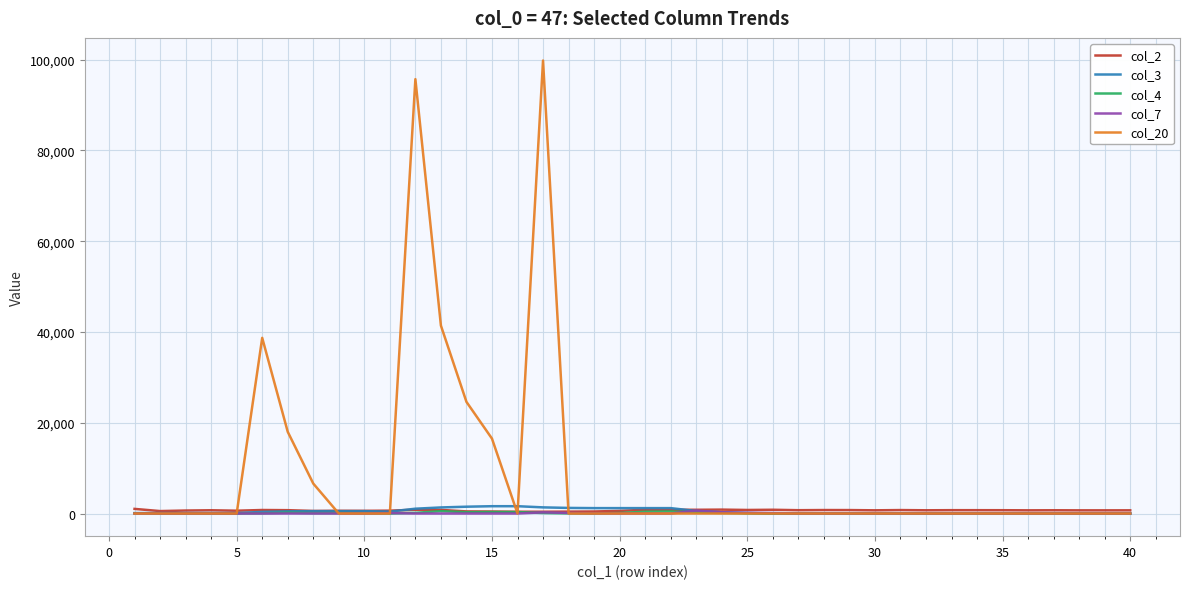

Which series has the widest spread of values?

col_20